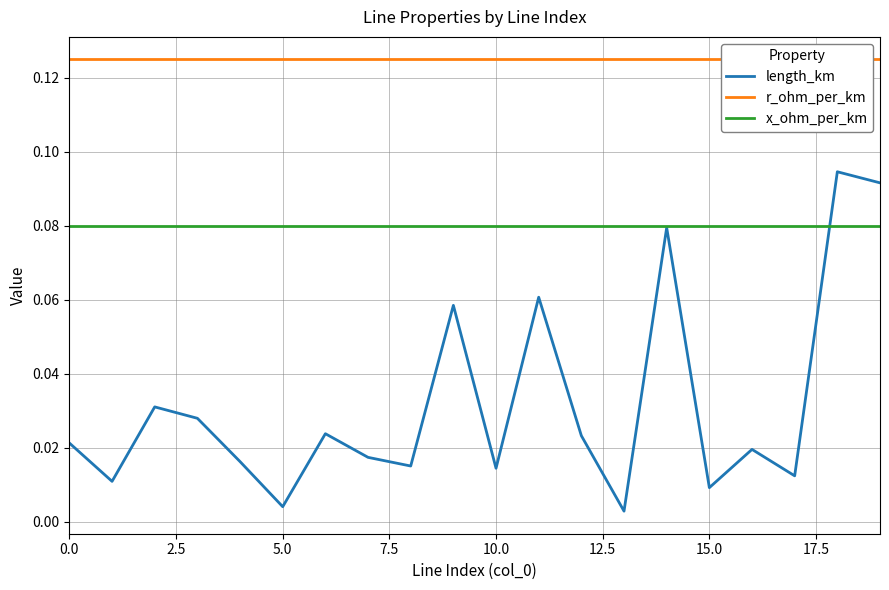

Is this an area chart (filled region under the line)?

No